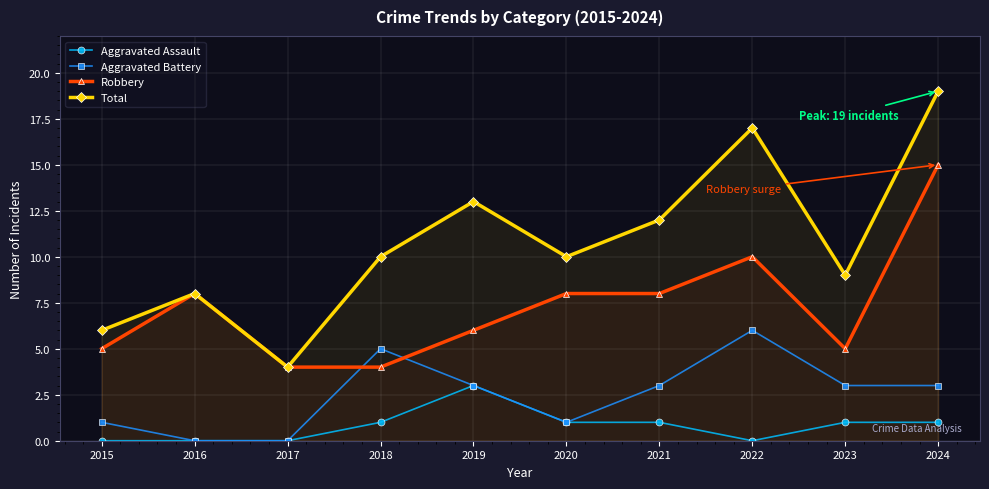

True or false: Total and Aggravated Assault intersect in this chart.

False